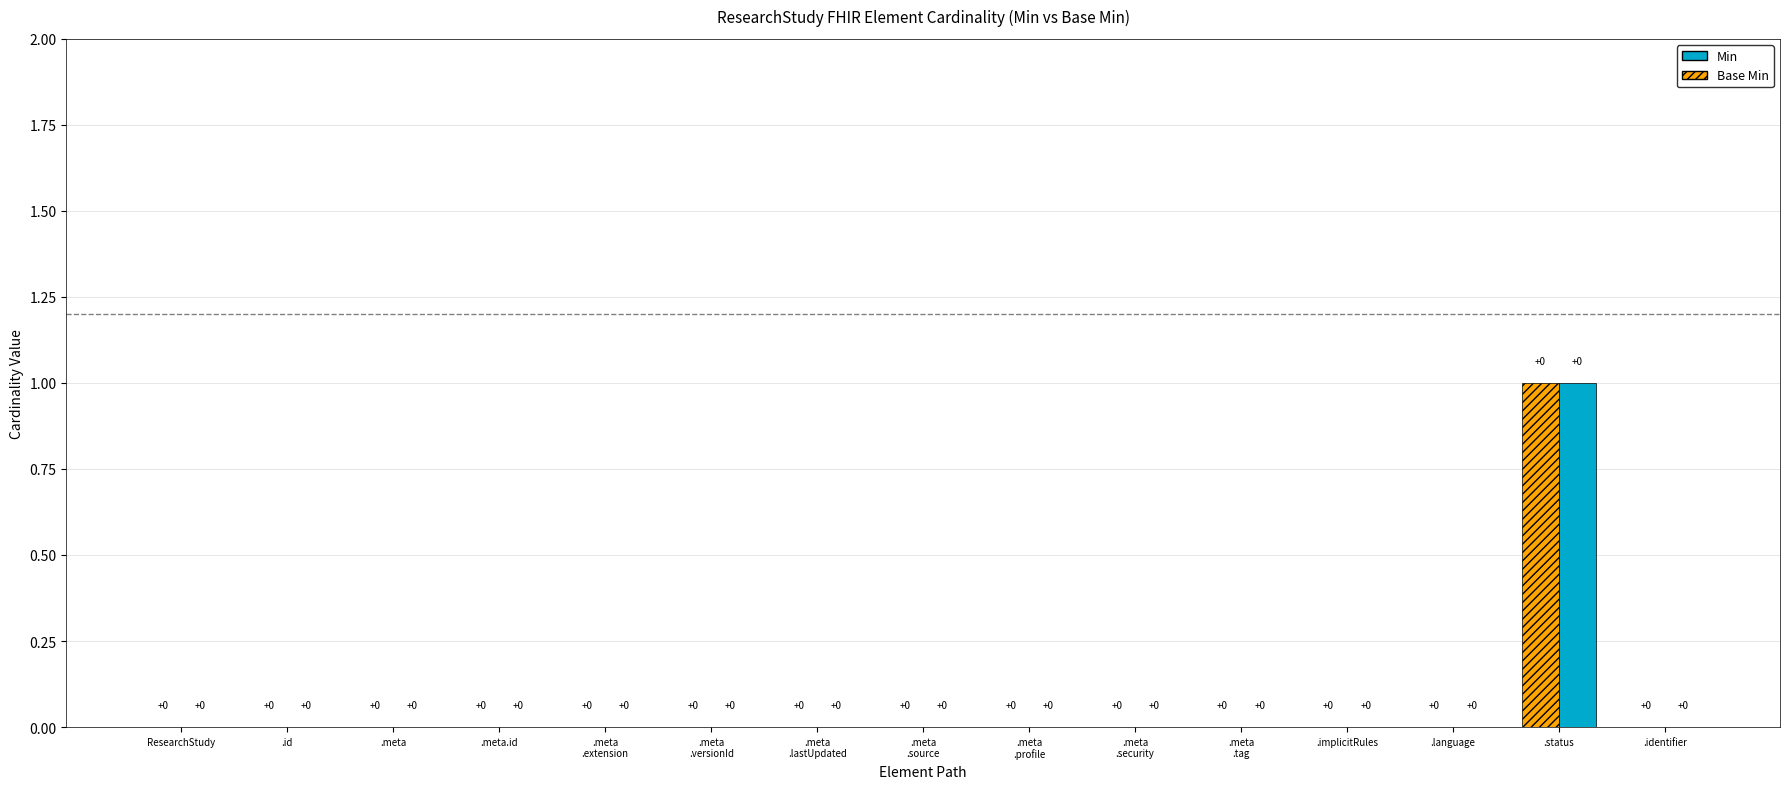

What is the maximum value shown in the chart?

1